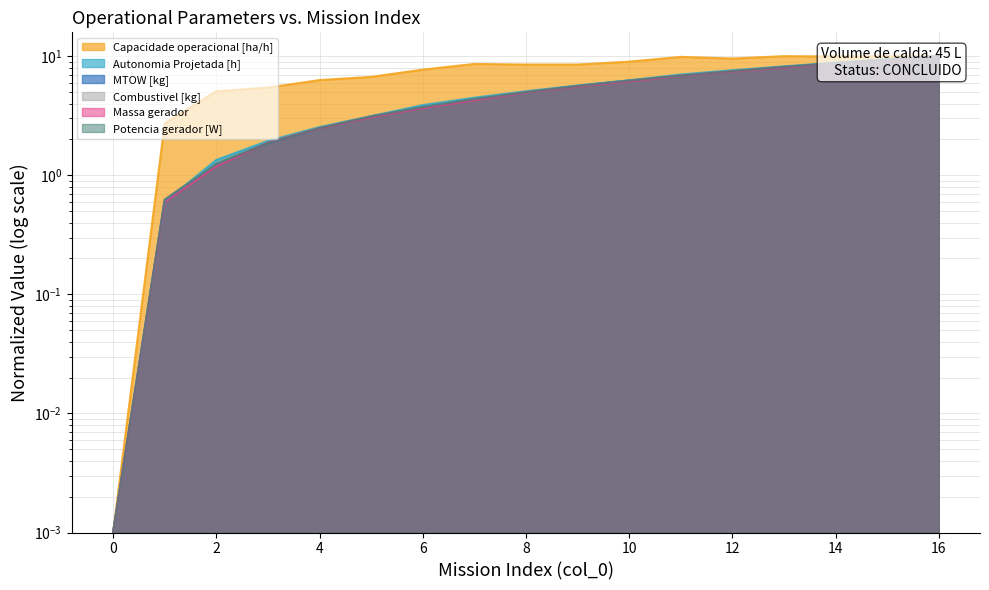

Which has a higher value, 16 or 3?

16